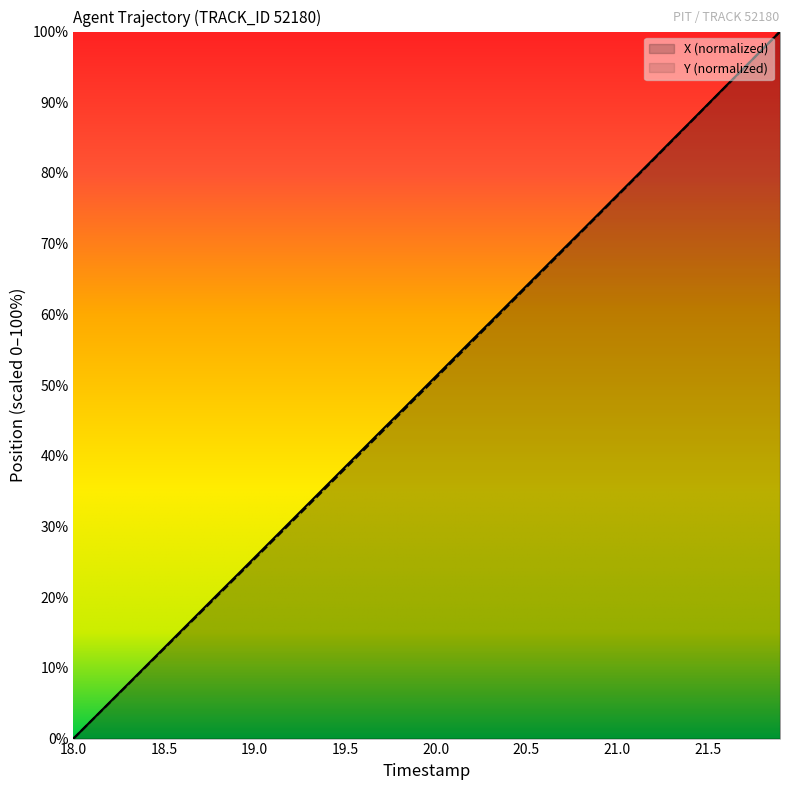

The Y series shows 18.5 at 19.5. True or false?

False